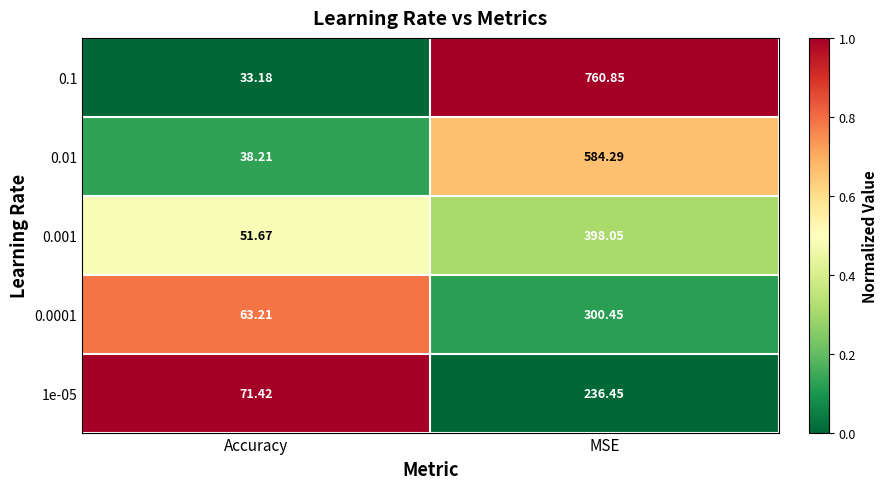

At which category is the sum across all series the highest?

MSE